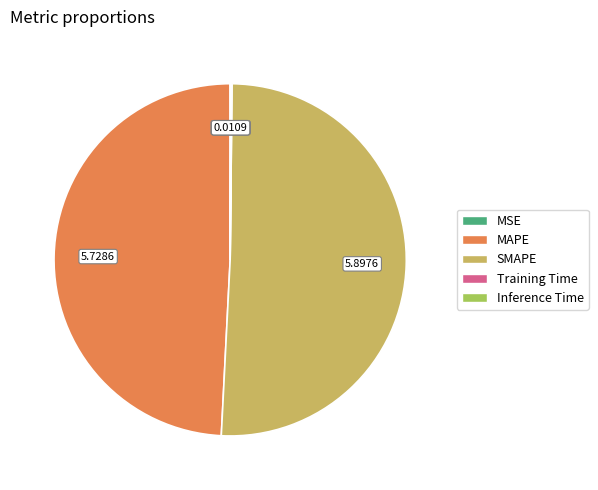

Between SMAPE and MAPE, which is larger?

SMAPE